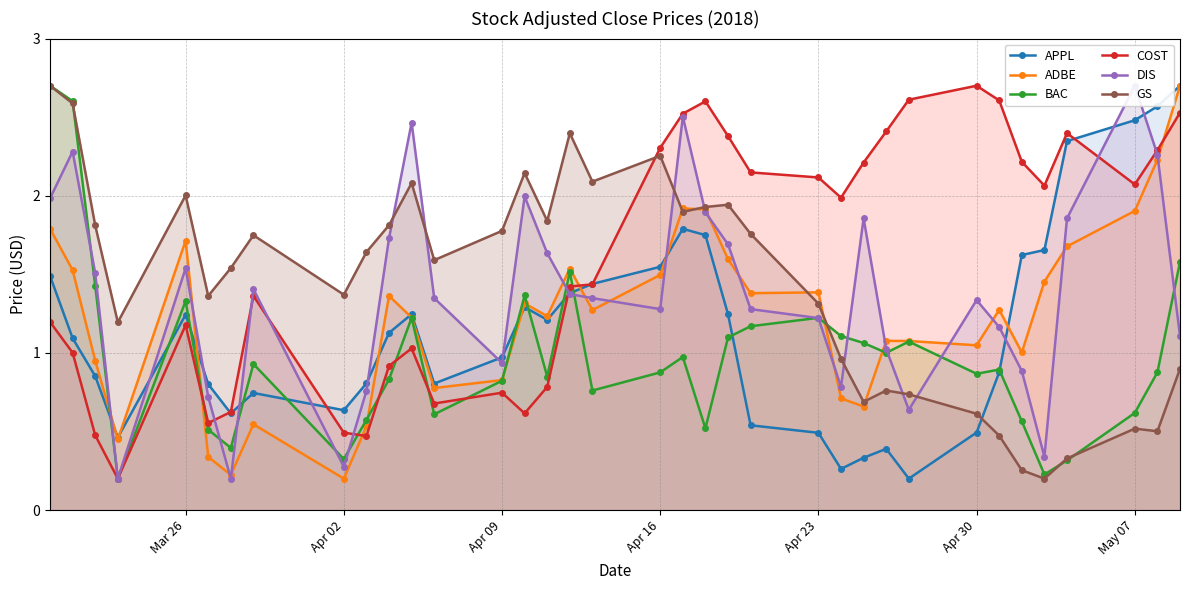

What is the highest value of the GS series?

2.7